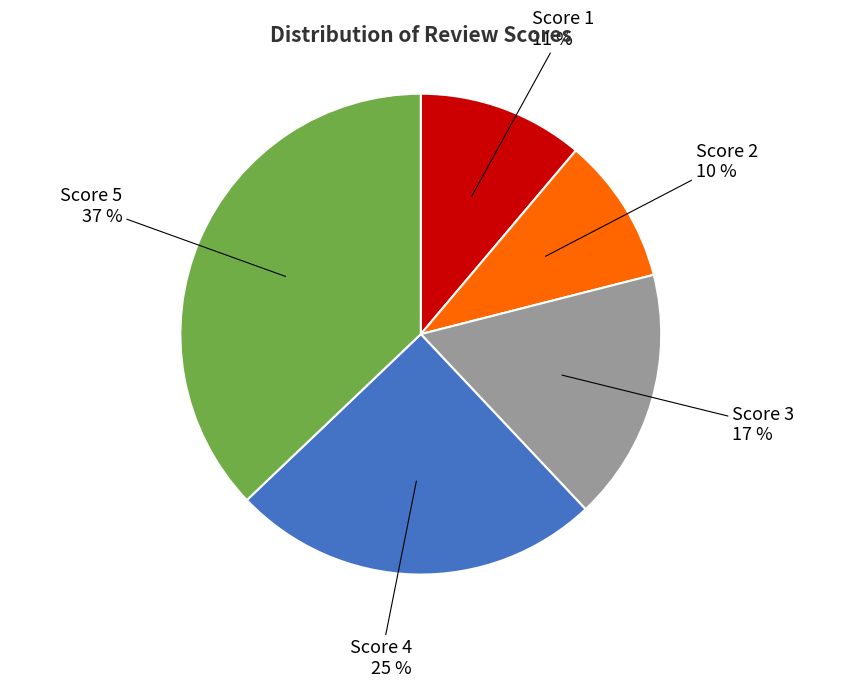

To the nearest percent, what is the difference between the largest and smallest slice percentages?

27%